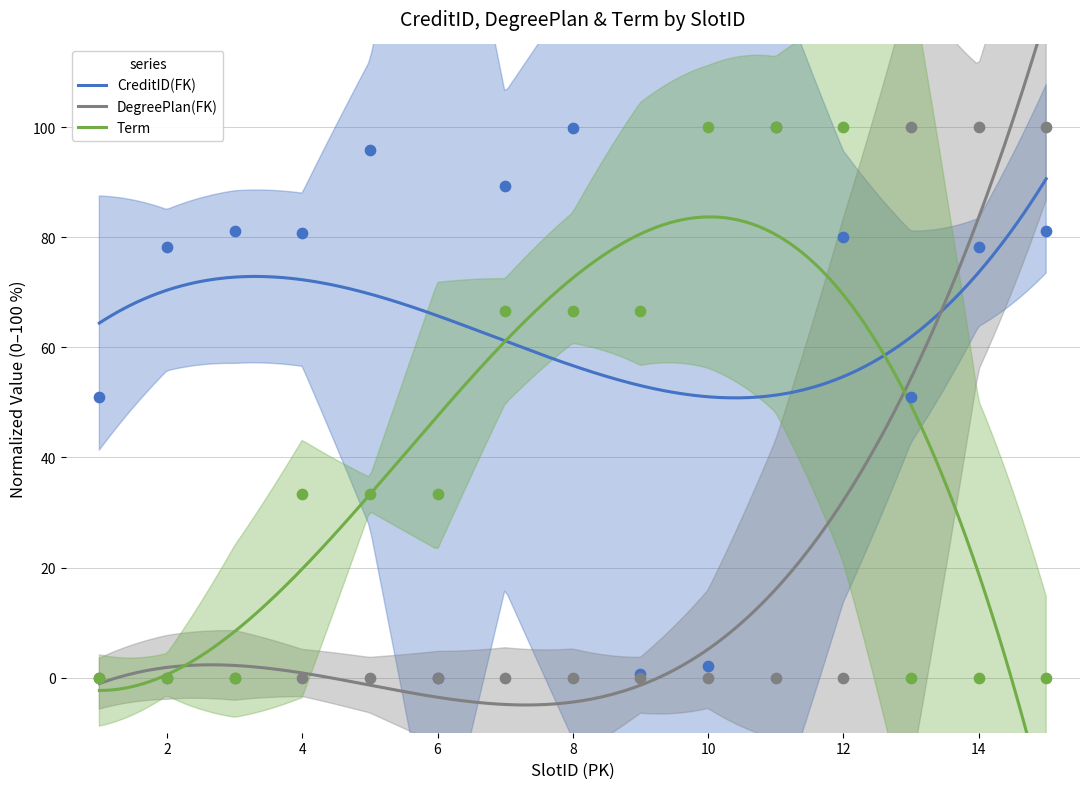

What are all the series names shown in the legend?

CreditID(FK), DegreePlan(FK), Term